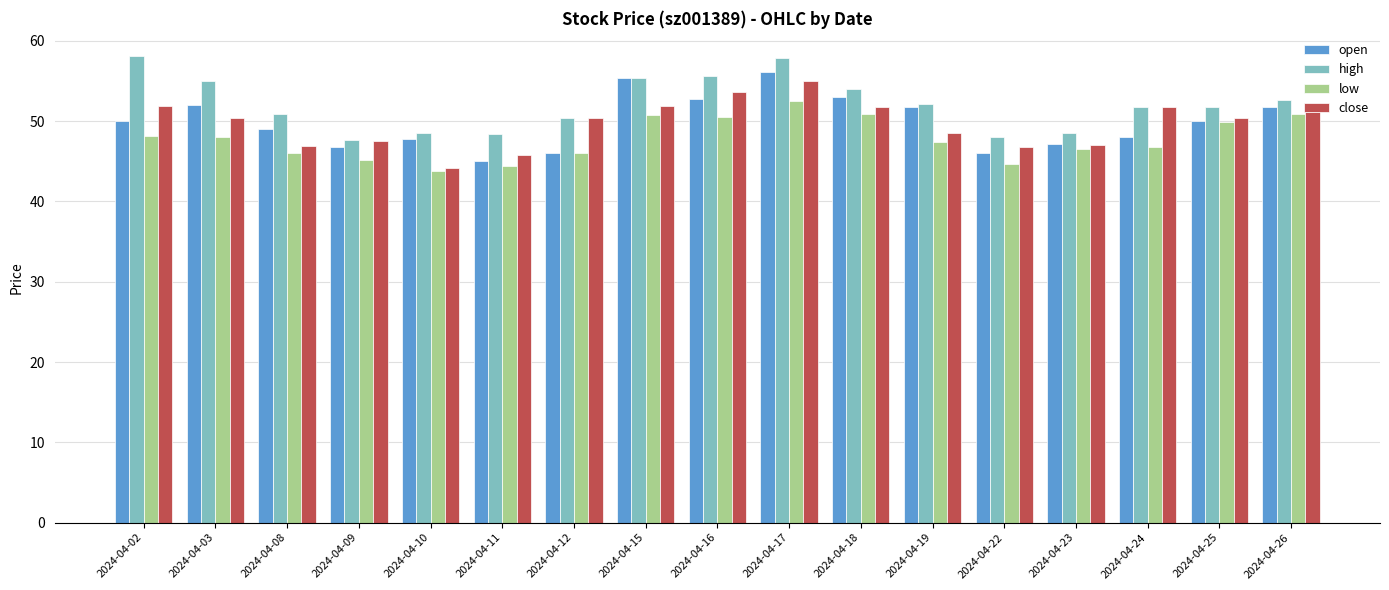

What is the minimum value for high?

47.7